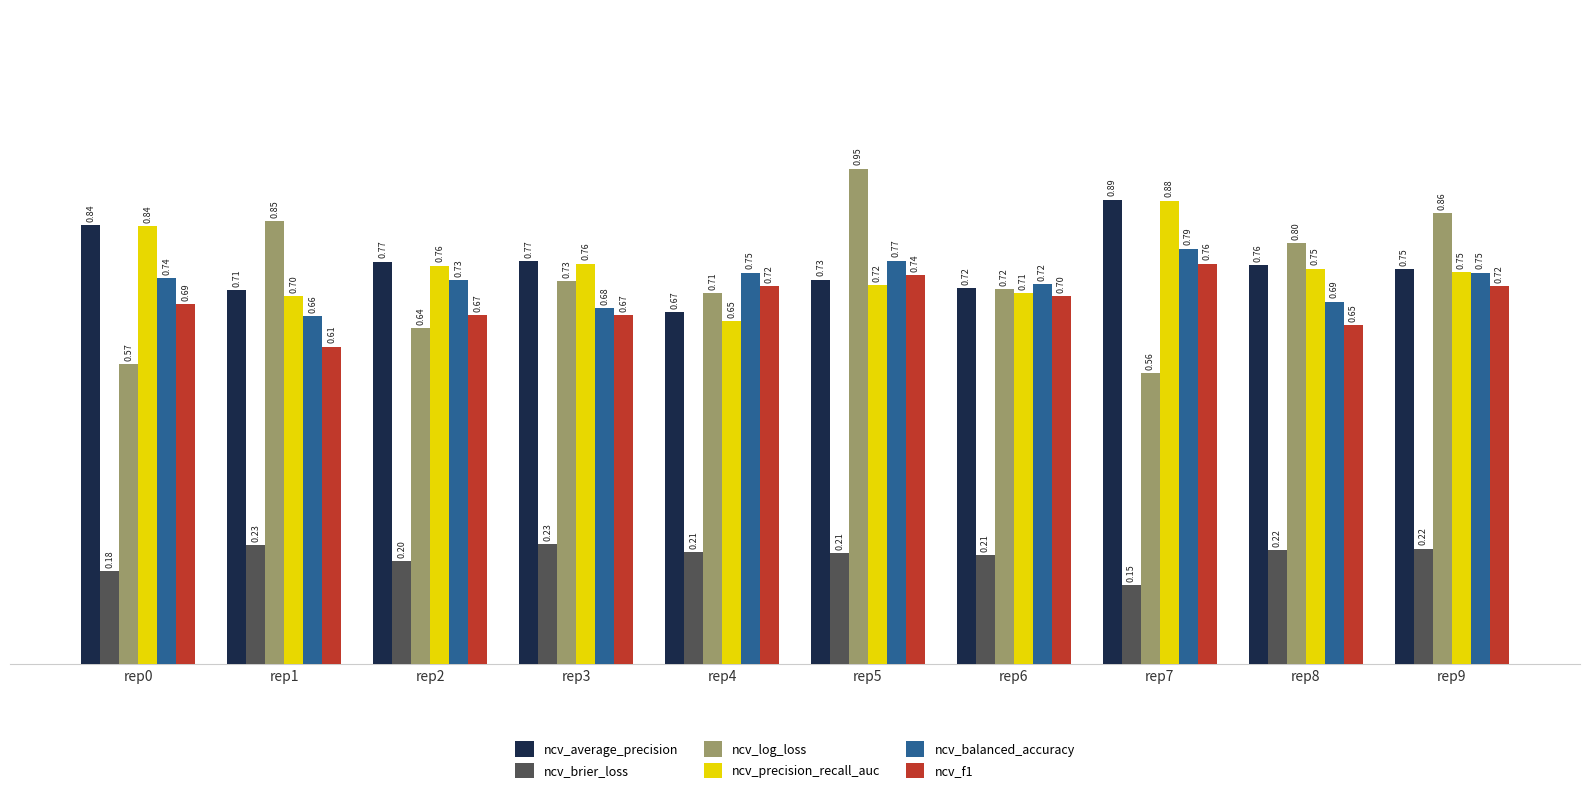

Is the value of ncv_brier_loss at rep7 greater than the value of ncv_f1 at rep6?

No